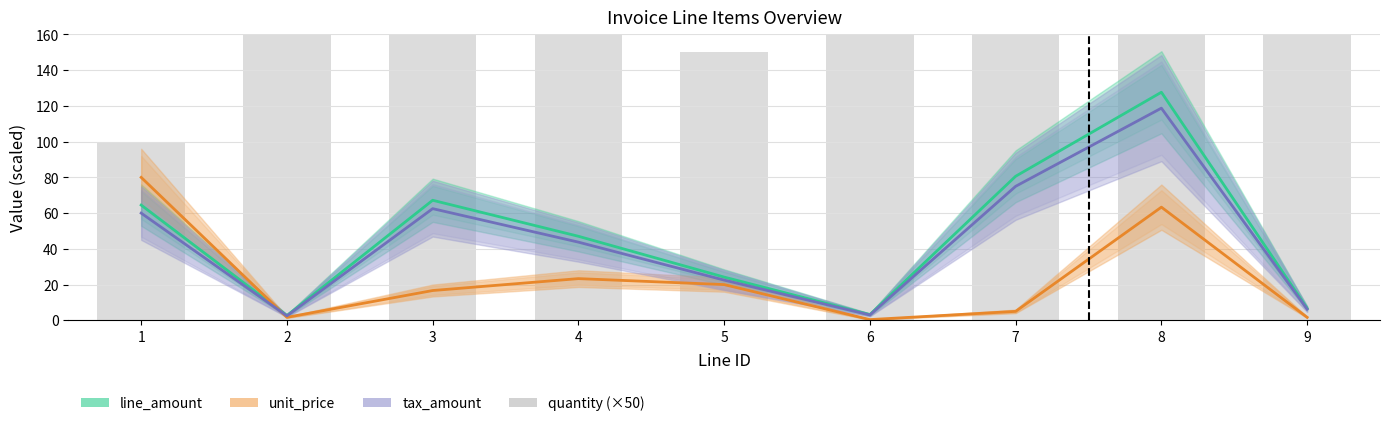

Reading left to right, extract all data points from this chart.

line_amount: 64.5	2.7	67.2	47.0	24.2	3.2	80.6	127.7	6.7
unit_price: 80.0	1.7	16.7	23.3	20.0	0.4	5.0	63.3	1.7
tax_amount: 60.0	2.5	62.5	43.8	22.5	3.0	75.0	118.8	6.2
quantity (×50): 100.0	200.0	500.0	250.0	150.0	1000.0	2000.0	250.0	500.0